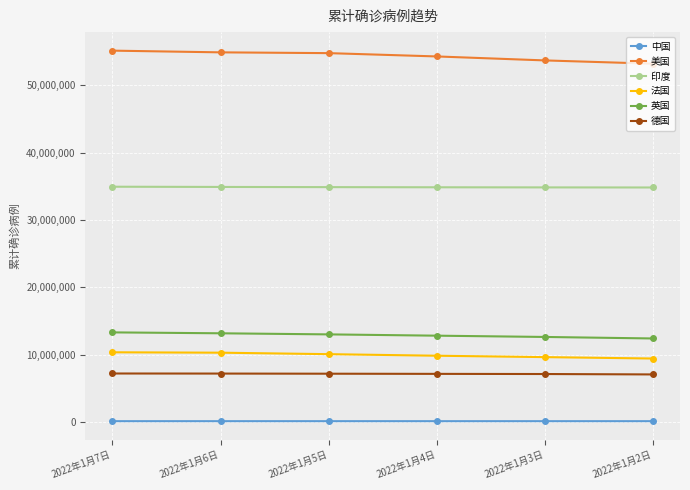

What is the average value of the 德国 series?

7156842